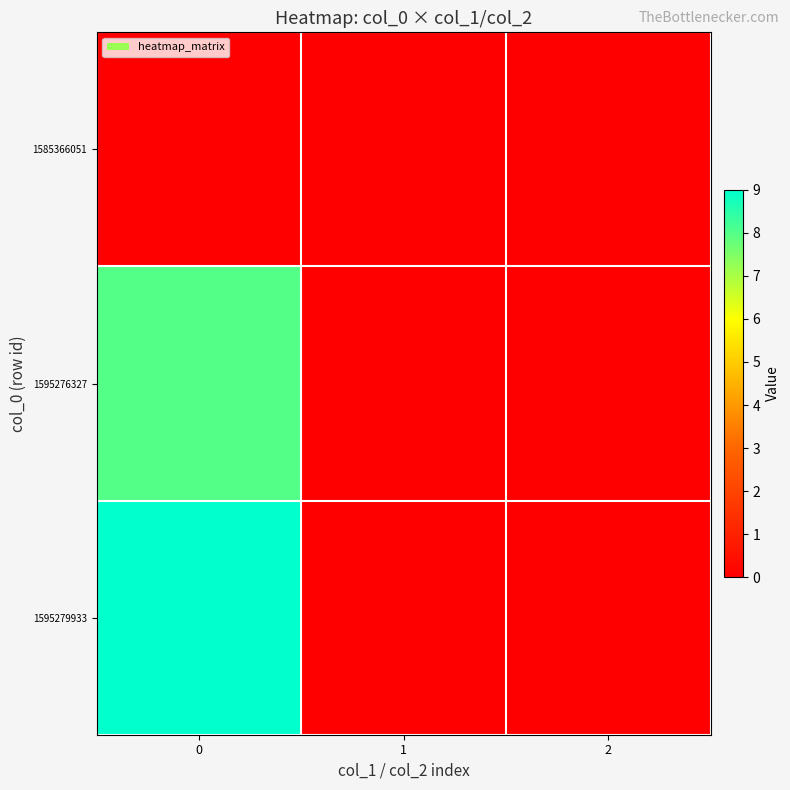

Which series changed the most between 1 and 2?

1585366051